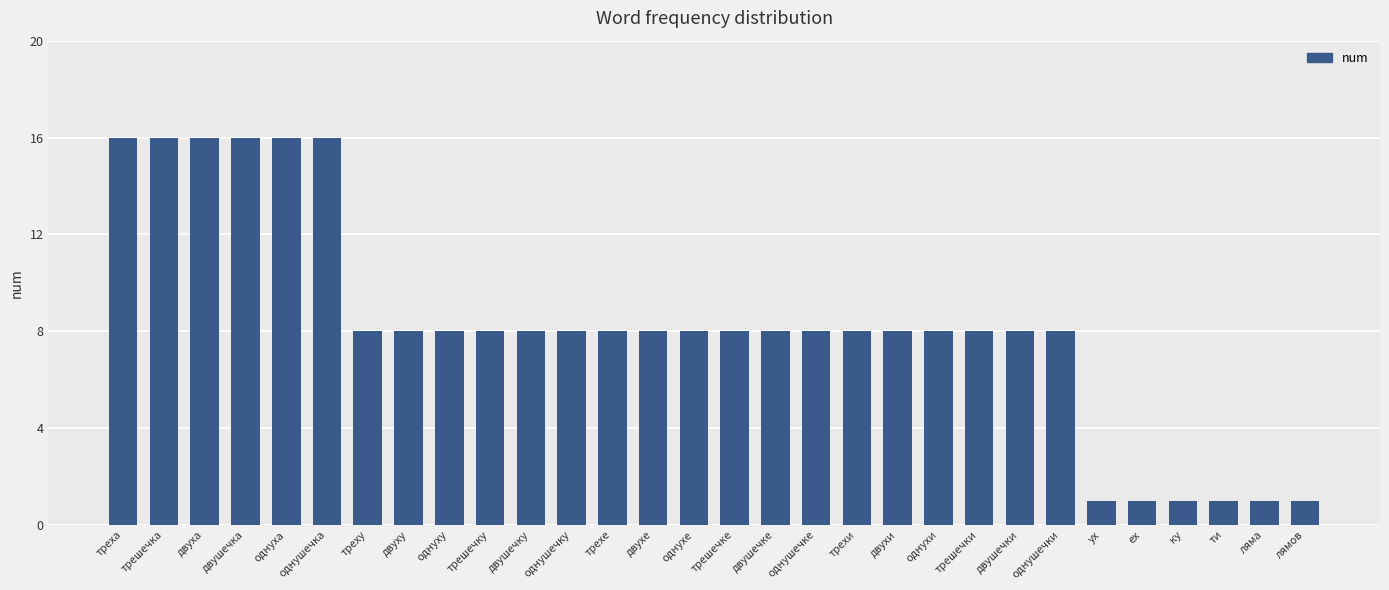

What is the value of the 11th bar from the left?

8